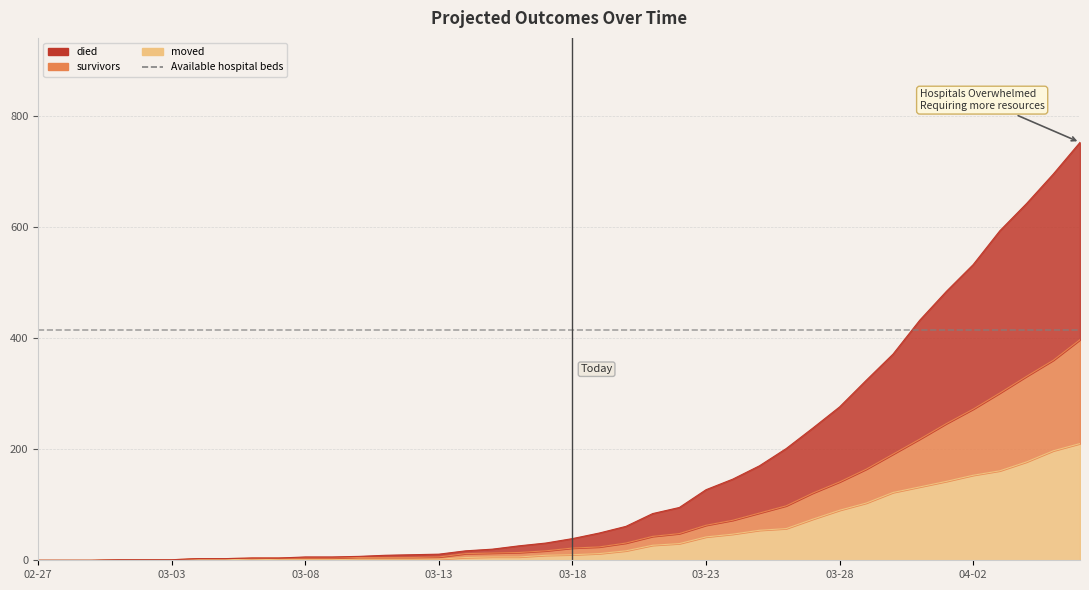

Which series has the widest spread of values?

died